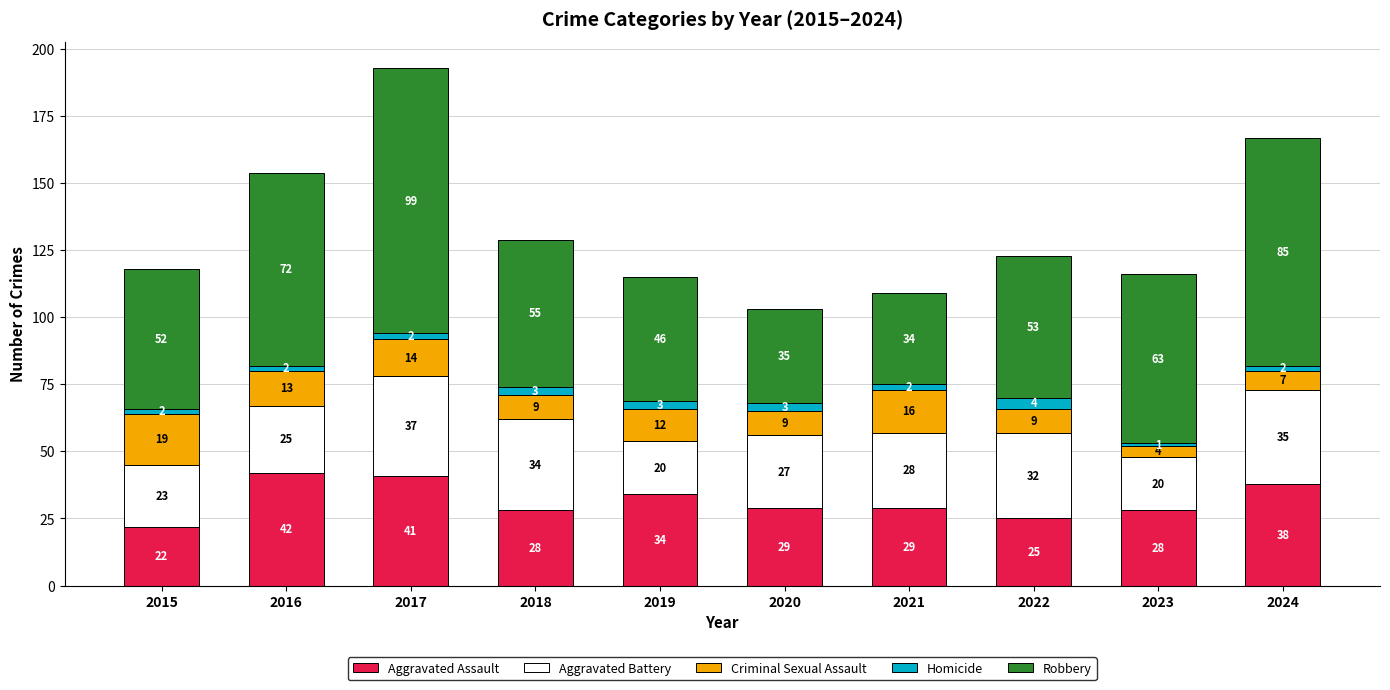

Where is Aggravated Assault nearest to the value 32?

2019